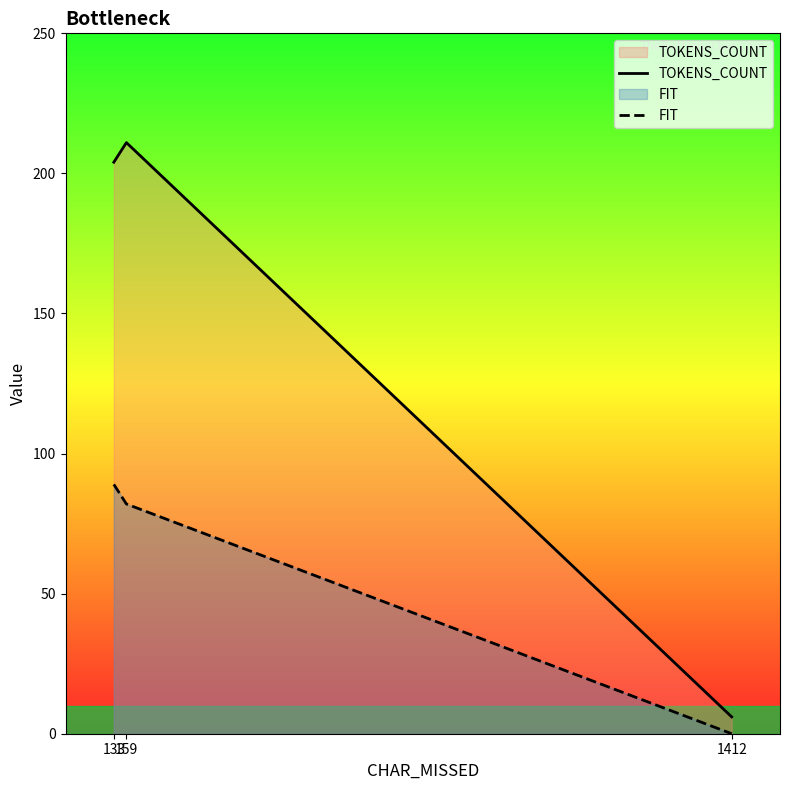

Does the chart display data point markers on the line(s)?

No